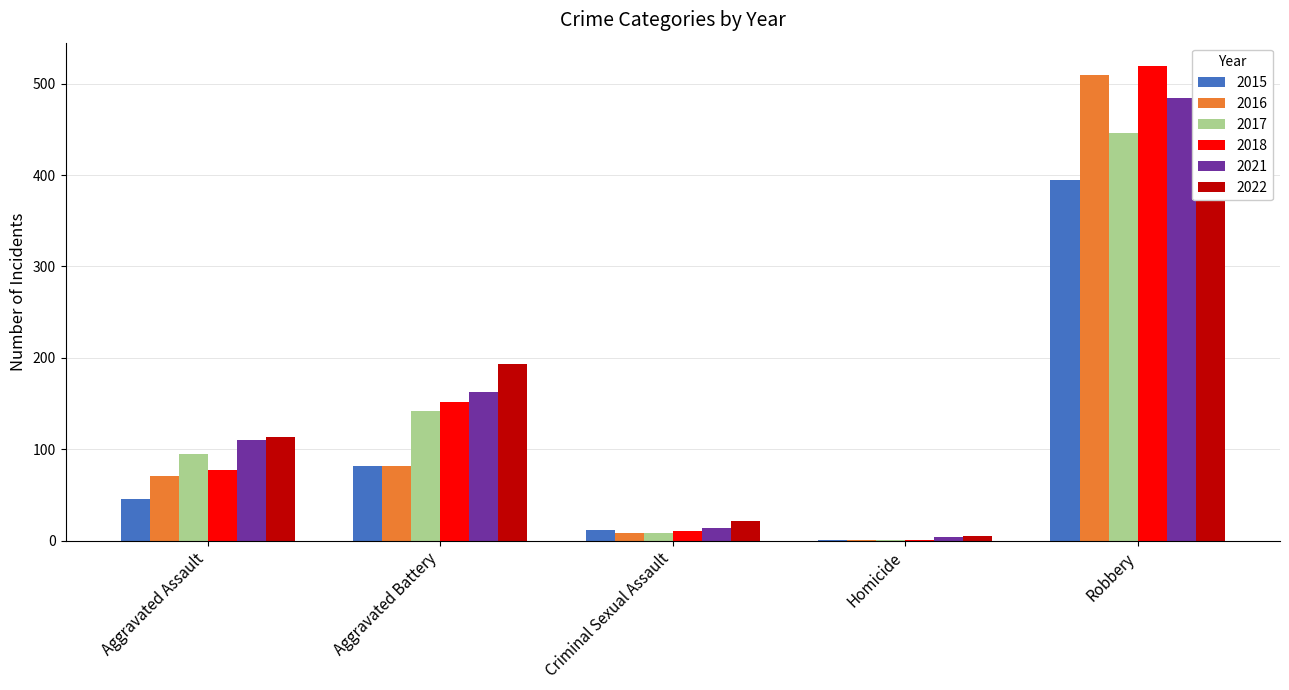

At which label does 2022 reach its peak?

Robbery